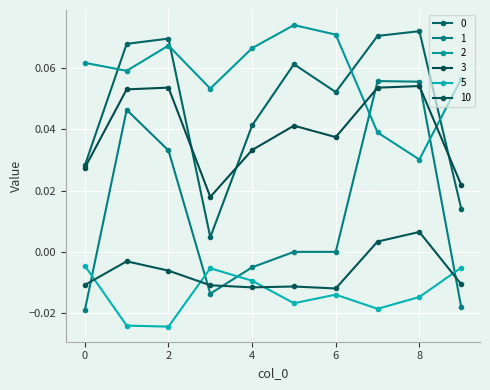

How many data points does each series have?

10